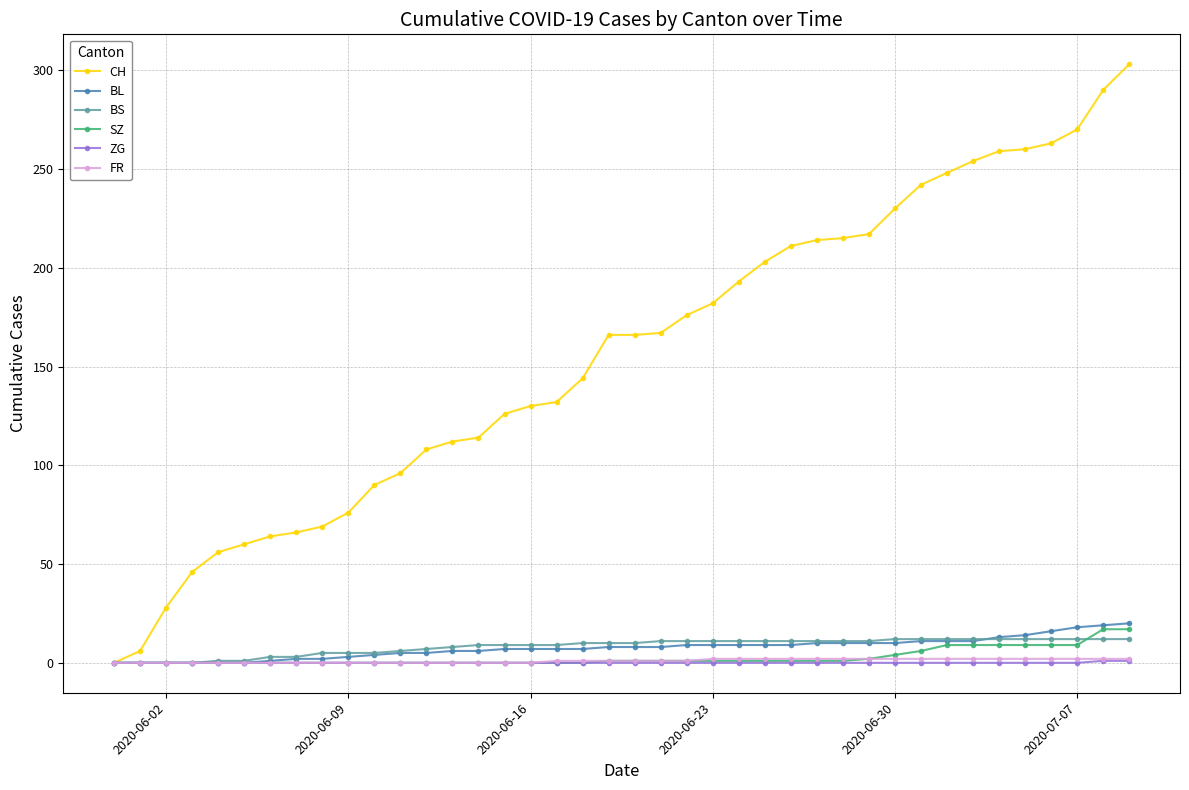

Which series has the largest range (max minus min)?

CH